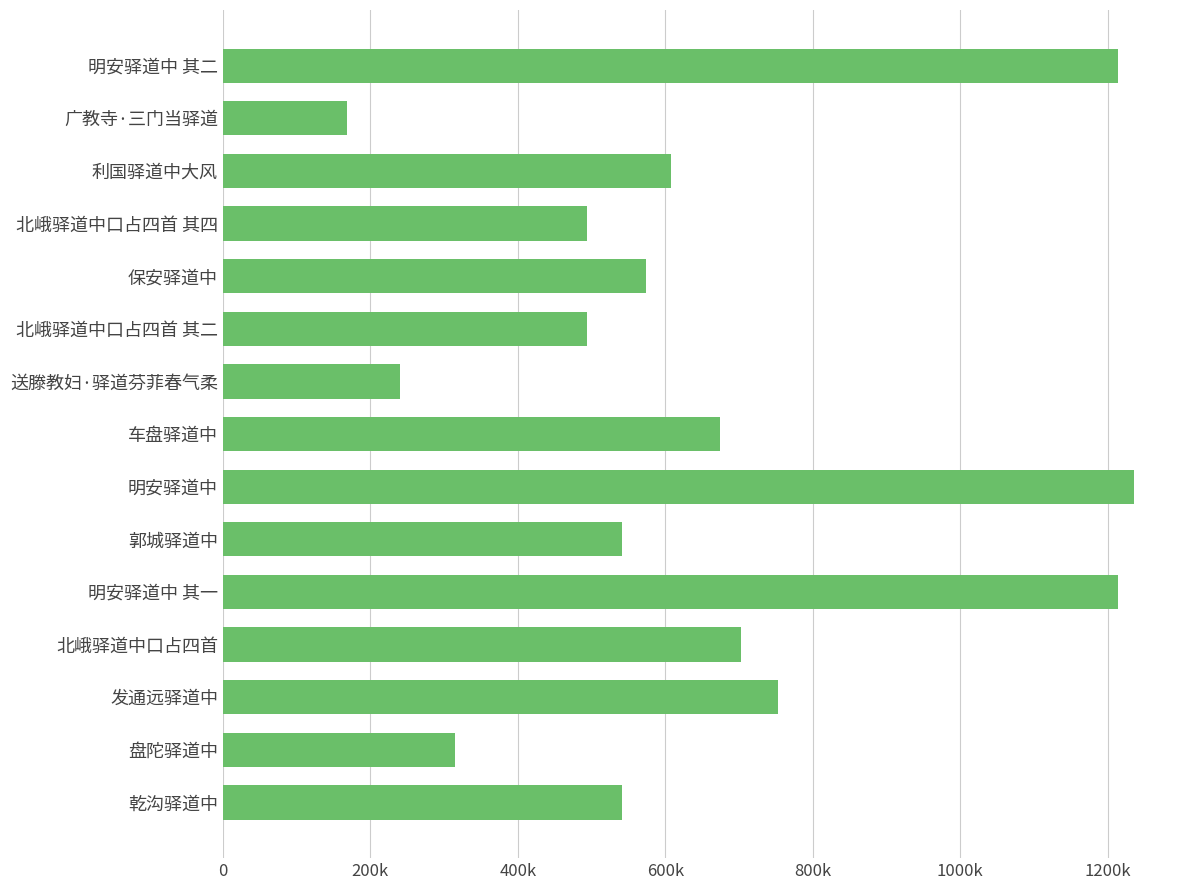

Are the bars horizontal?

Yes